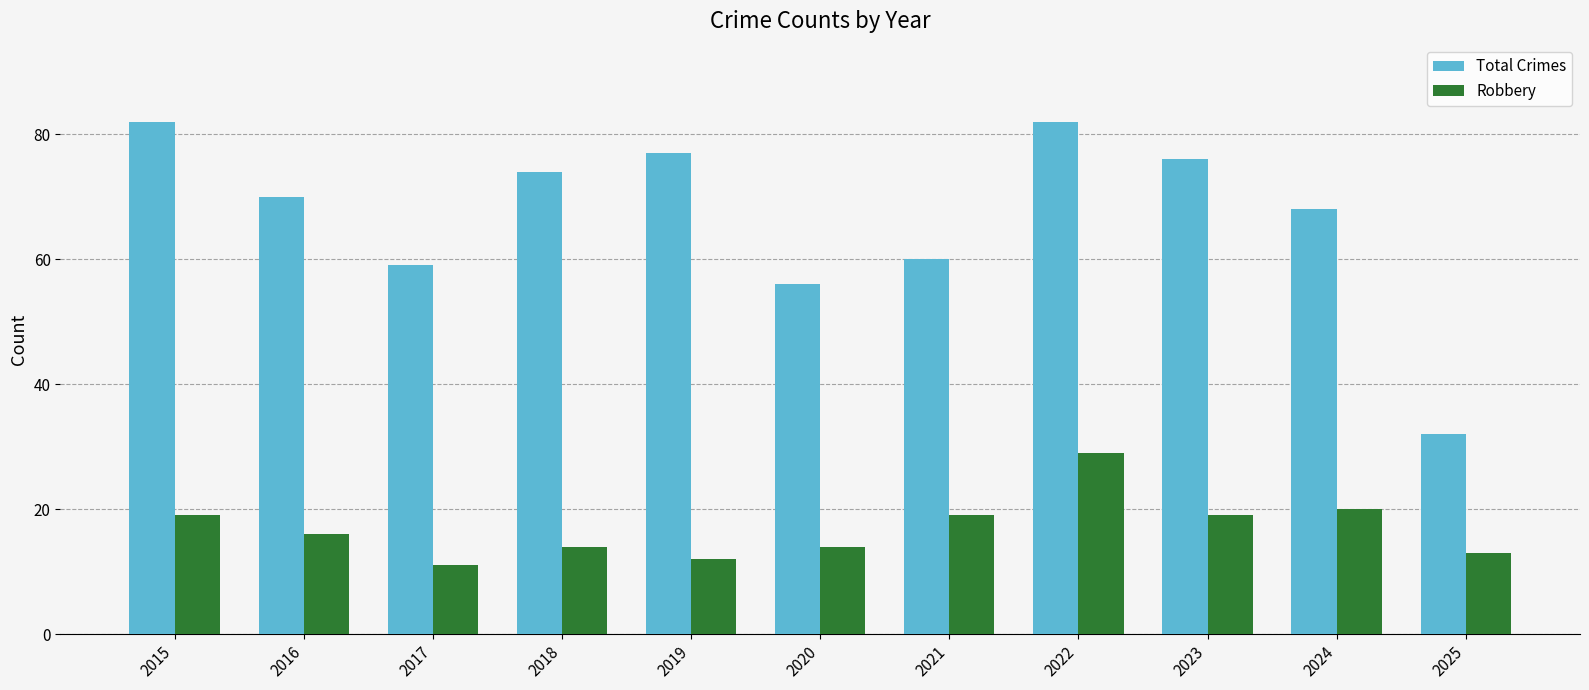

List the series in order of their peak value, lowest first.

Robbery, Total Crimes